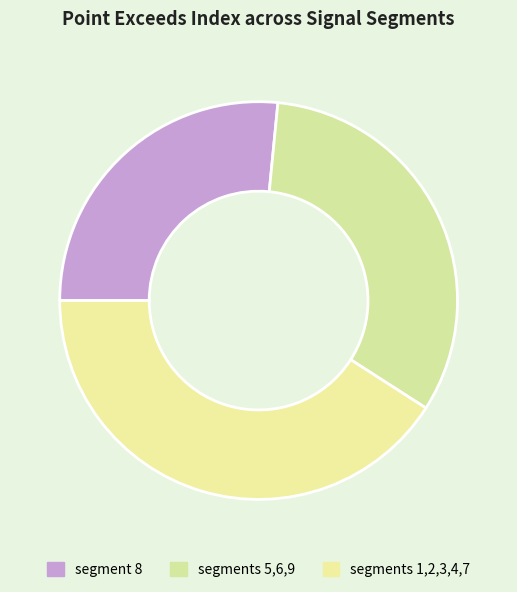

Which slice is the smallest?

segment 8